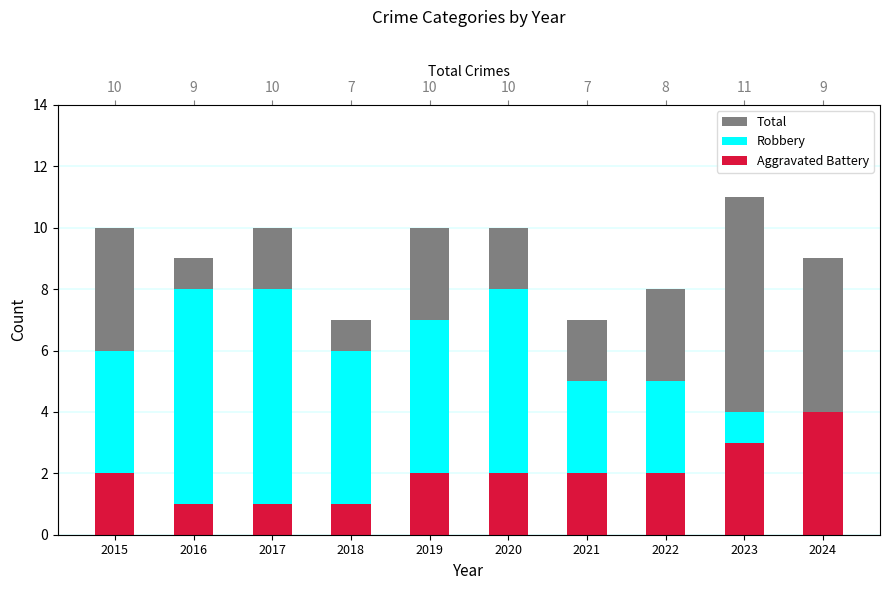

The value of Aggravated Battery at 2015 is 1. True or false?

False